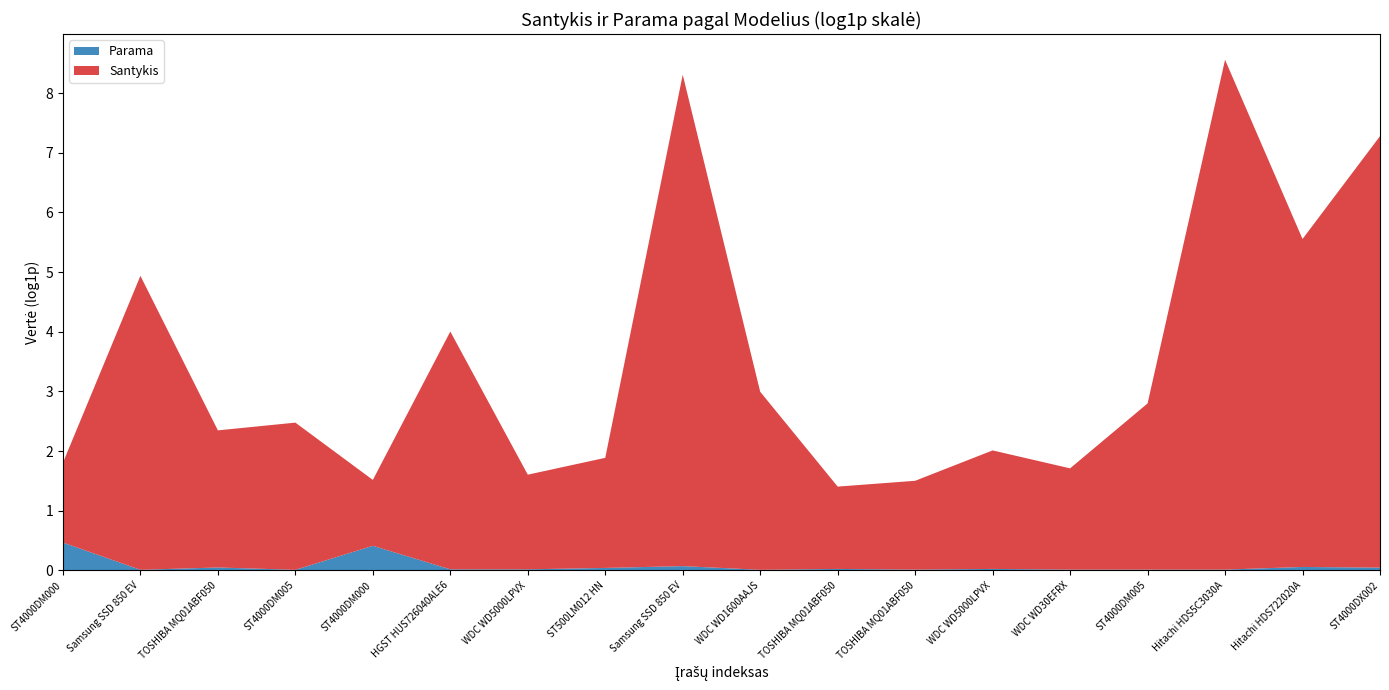

Reading left to right, transcribe all the data shown in this chart.

Santykis: 74=2.8	1=137.3	6=9.0	1=10.8	63=2.0	2=52.9	2=3.9	5=5.3	9=3782.6	1=18.8	2=3.0	1=3.4	2=6.3	1=4.5	1=15.2	1=5158.2	5=243.4	4=1385.1
Parama: 74=0.6	1=0.0	6=0.0	1=0.0	63=0.5	2=0.0	2=0.0	5=0.0	9=0.1	1=0.0	2=0.0	1=0.0	2=0.0	1=0.0	1=0.0	1=0.0	5=0.1	4=0.0